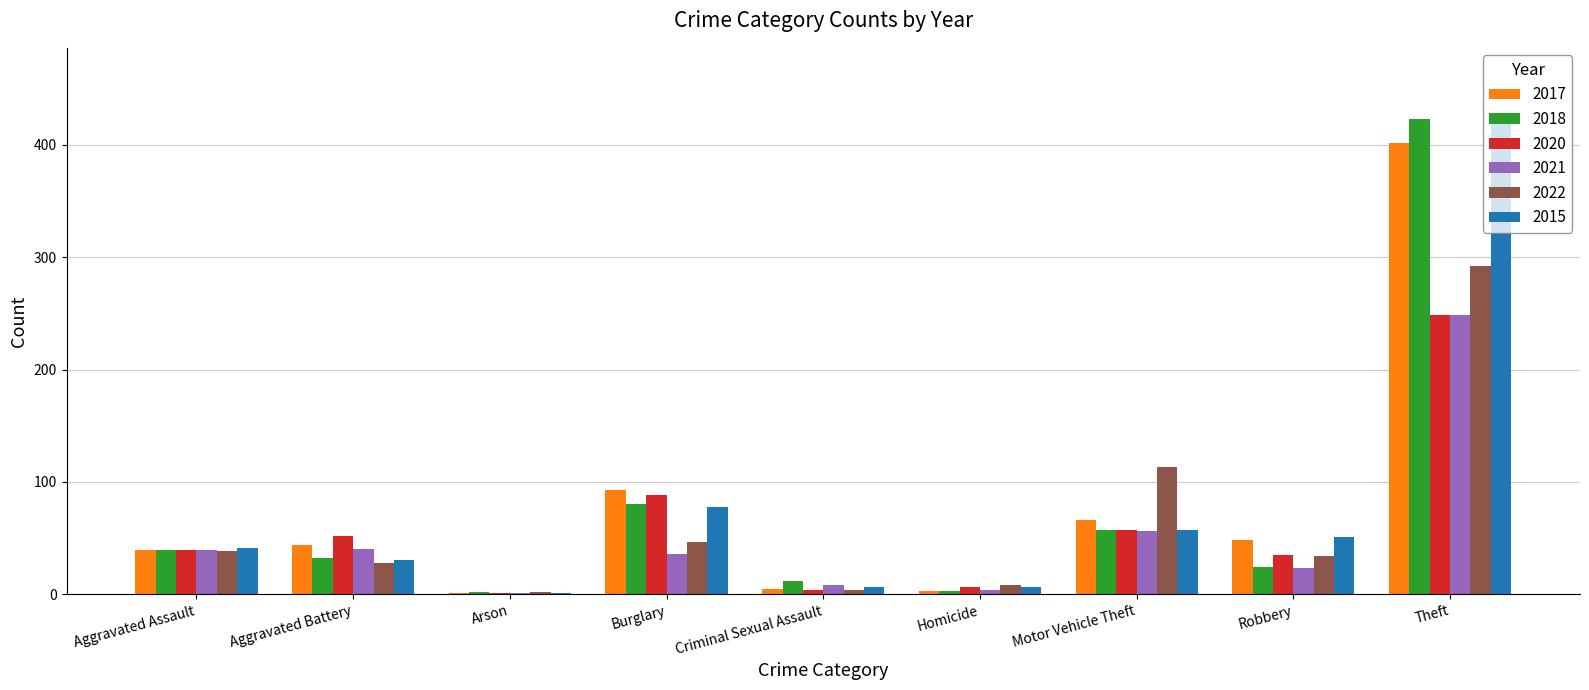

Does the chart contain stacked bars?

No